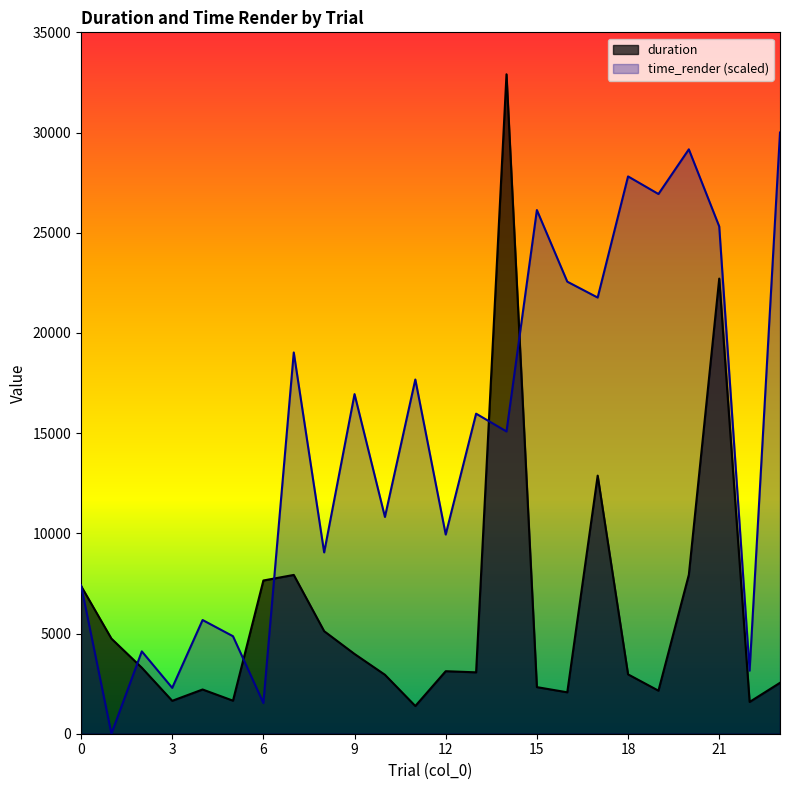

Which has a higher value, 8 or 9?

8